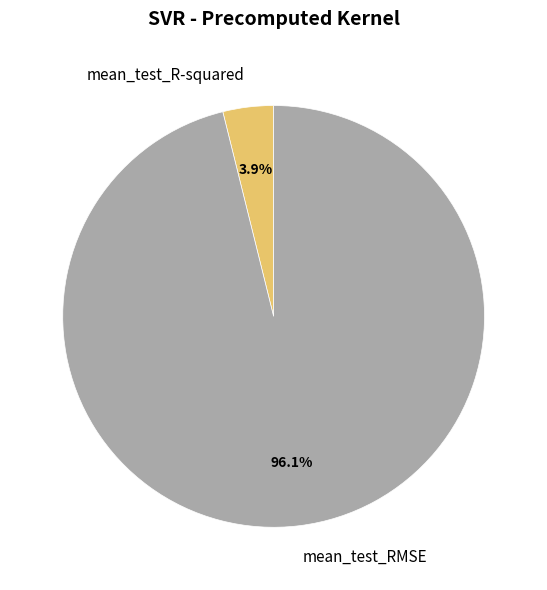

Which has a higher value, mean_test_R-squared or mean_test_RMSE?

mean_test_RMSE